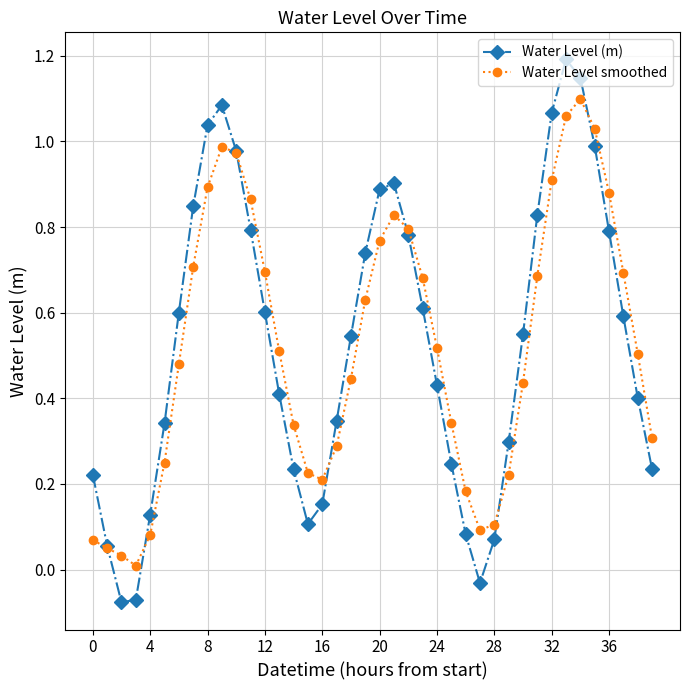

List the series in order of their peak value, lowest first.

Water Level smoothed, Water Level (m)